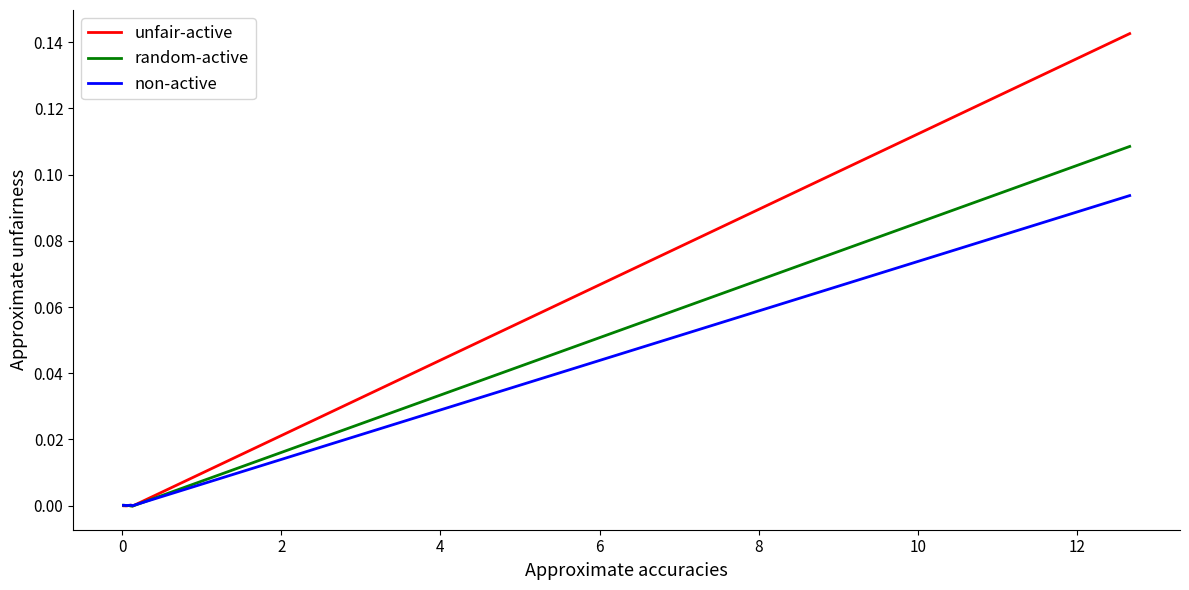

List the series in order of their peak value, lowest first.

non-active, random-active, unfair-active